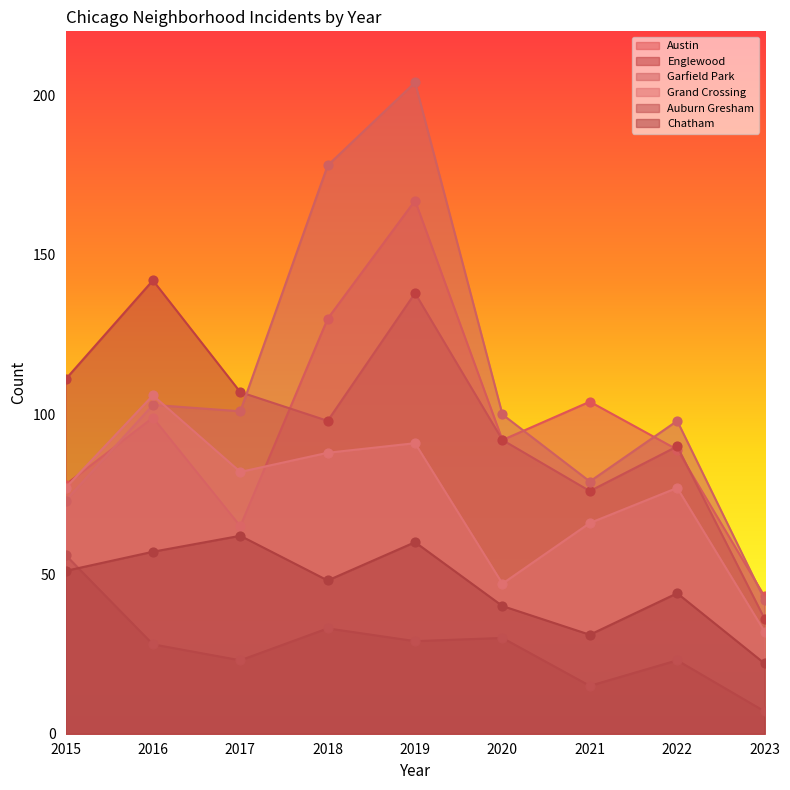

What are all the series names shown in the legend?

Austin, Englewood, Garfield Park, Grand Crossing, Auburn Gresham, Chatham